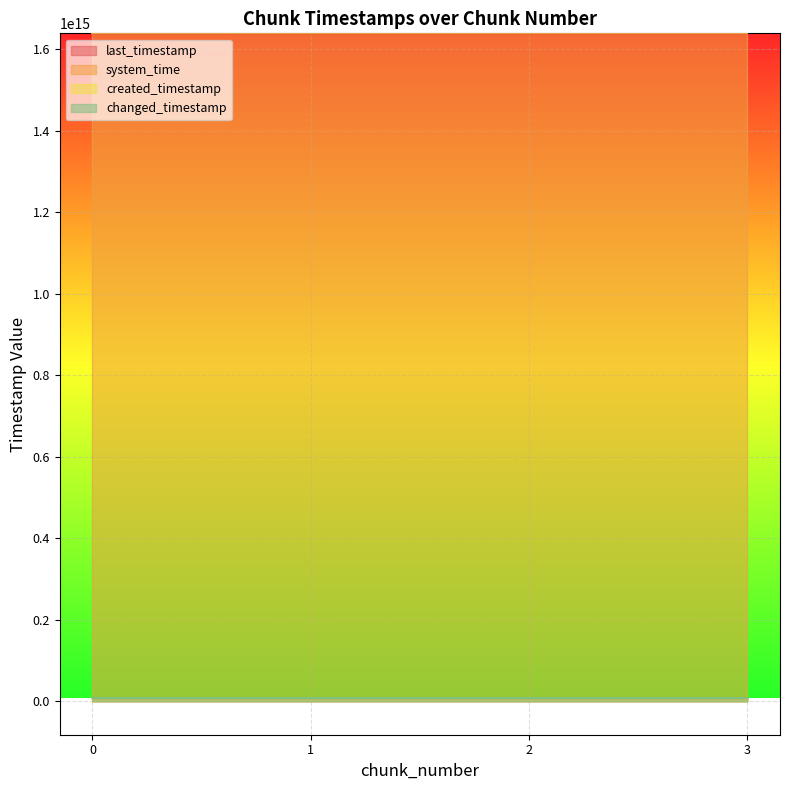

How many created_timestamp values are between 8059517377098 and 8061057652152?

3